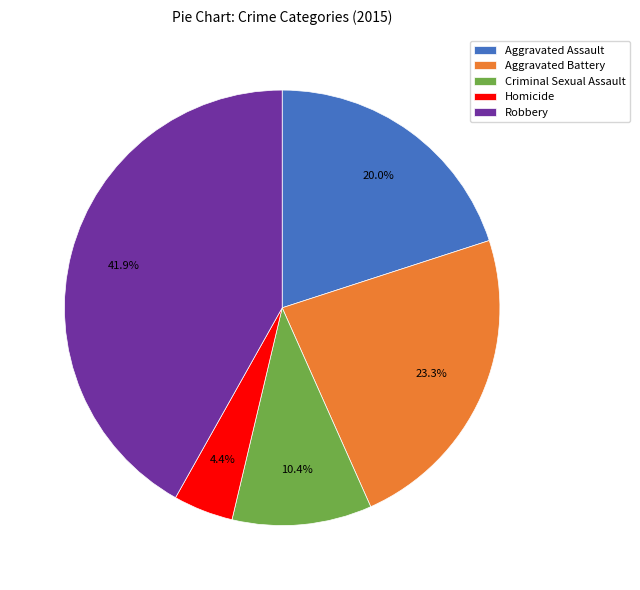

What percentage is the Aggravated Battery slice, to the nearest percent?

23%